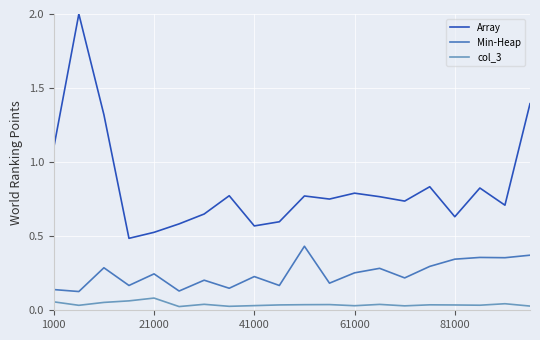

Which series has the widest spread of values?

Array